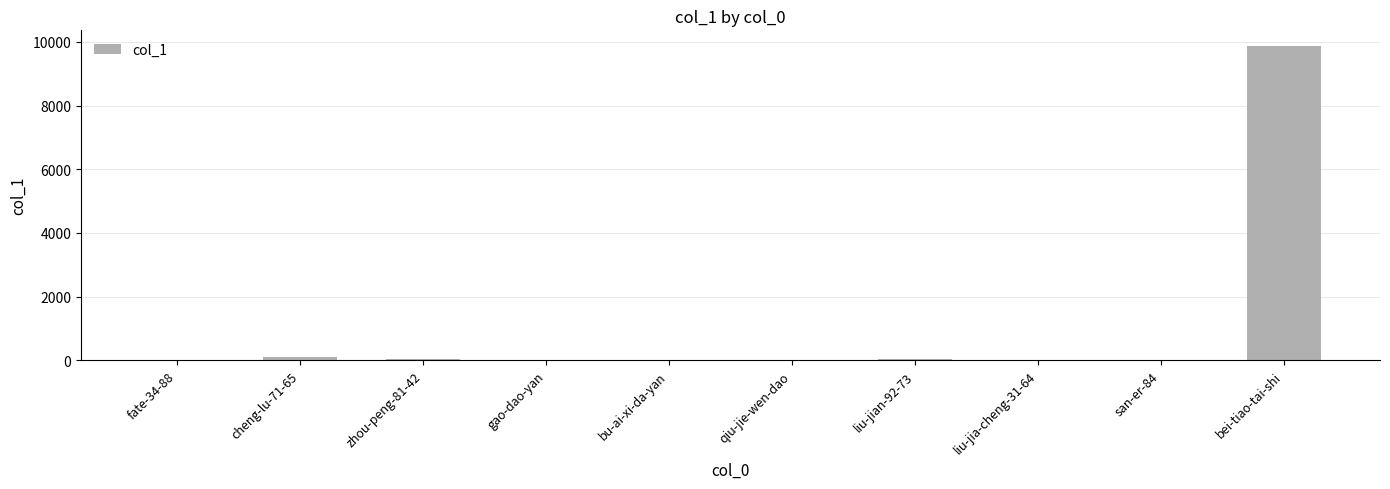

Between bu-ai-xi-da-yan and bei-tiao-tai-shi, which is larger?

bei-tiao-tai-shi